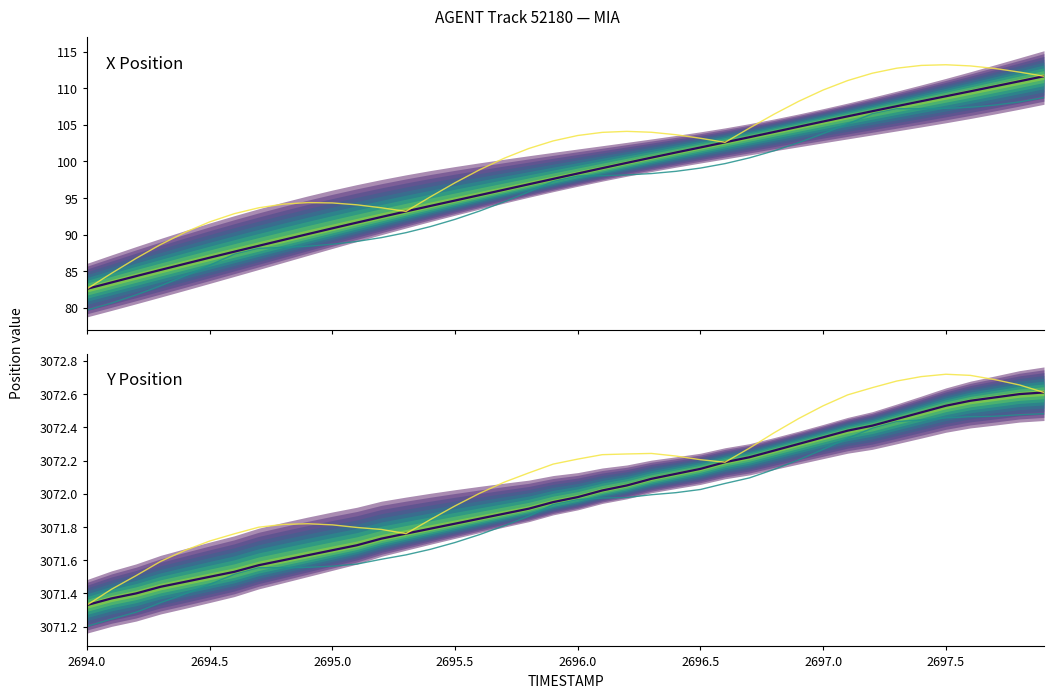

How many series are shown in this chart?

6